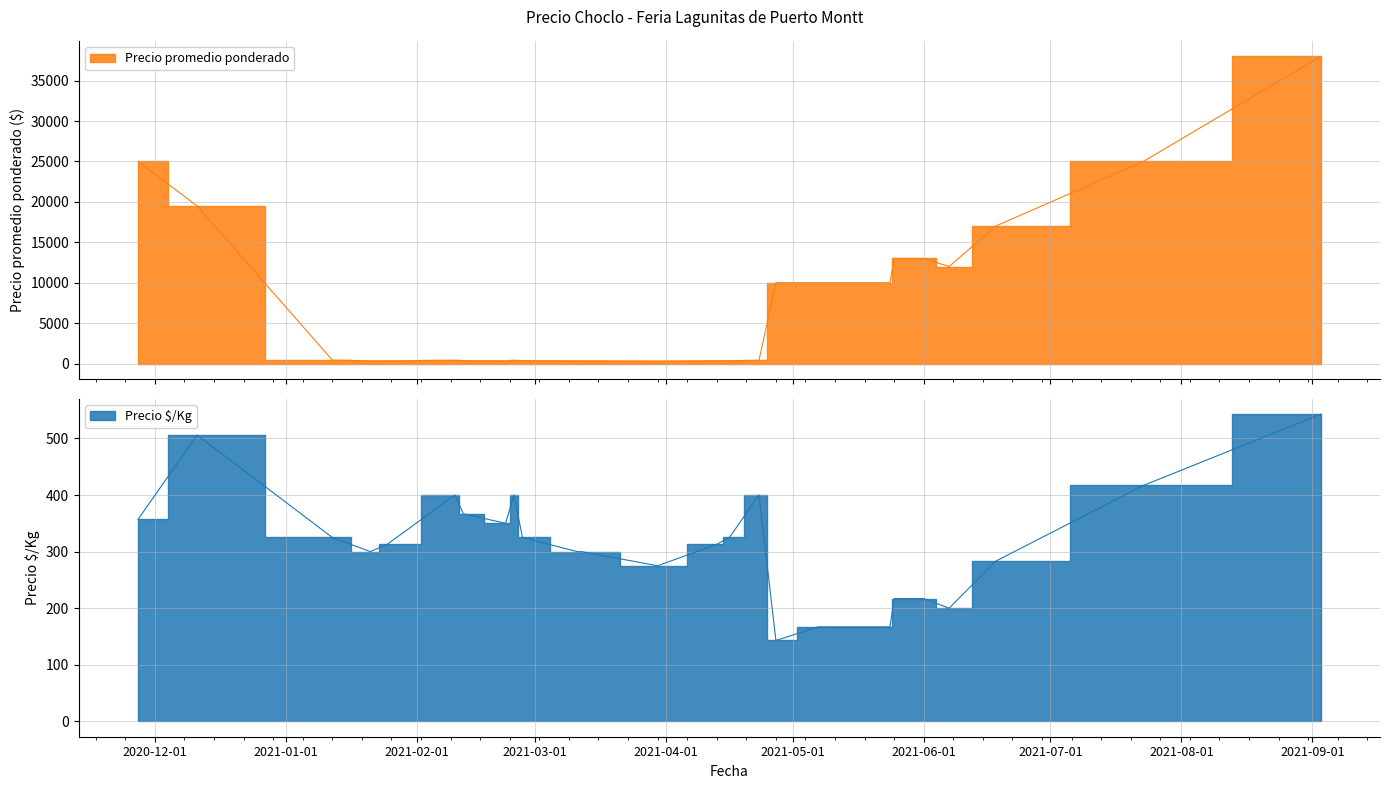

List the series in order of their peak value, lowest first.

Precio $/Kg, Precio promedio ponderado